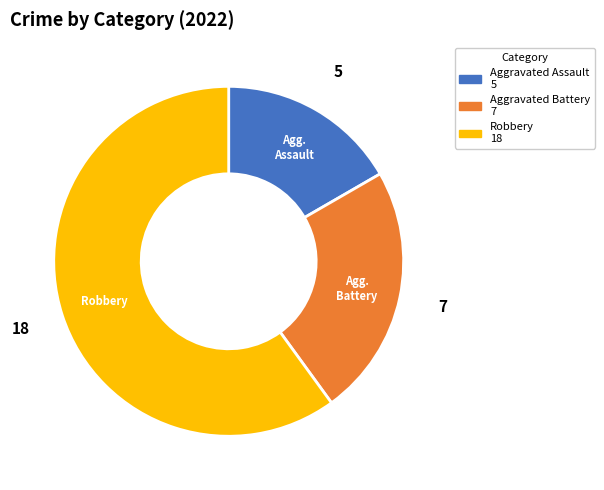

How many slices are in this pie chart?

3